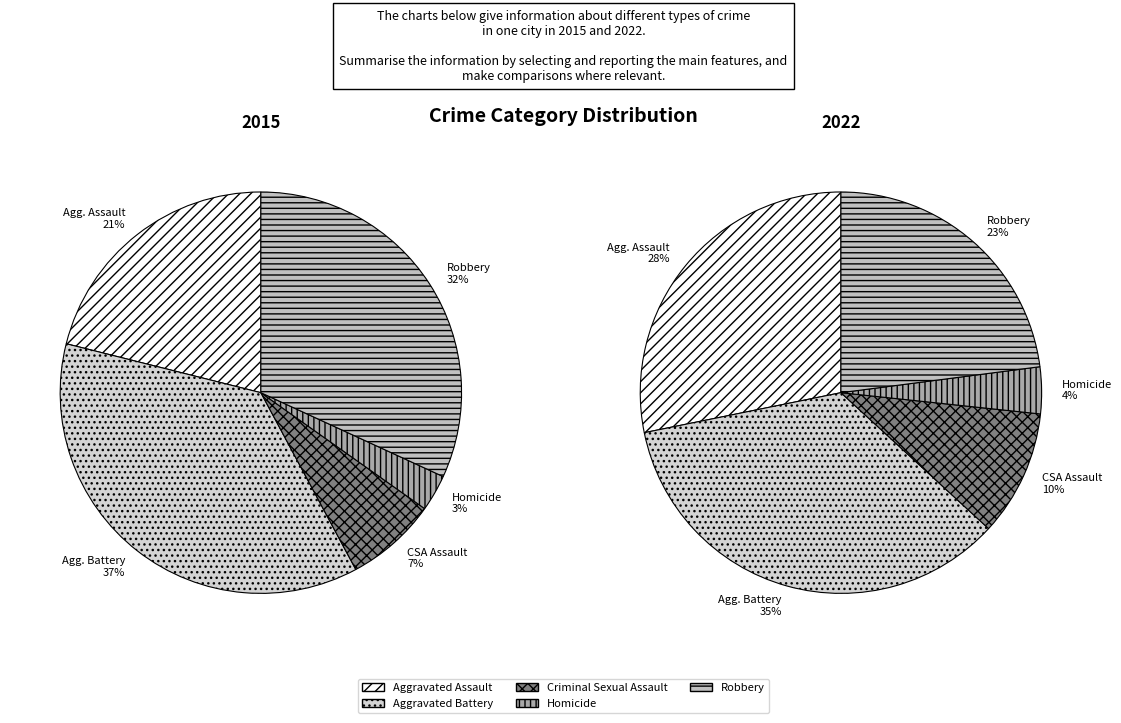

To the nearest percent, what is the difference between the 7 and 1 slice percentages?

9%